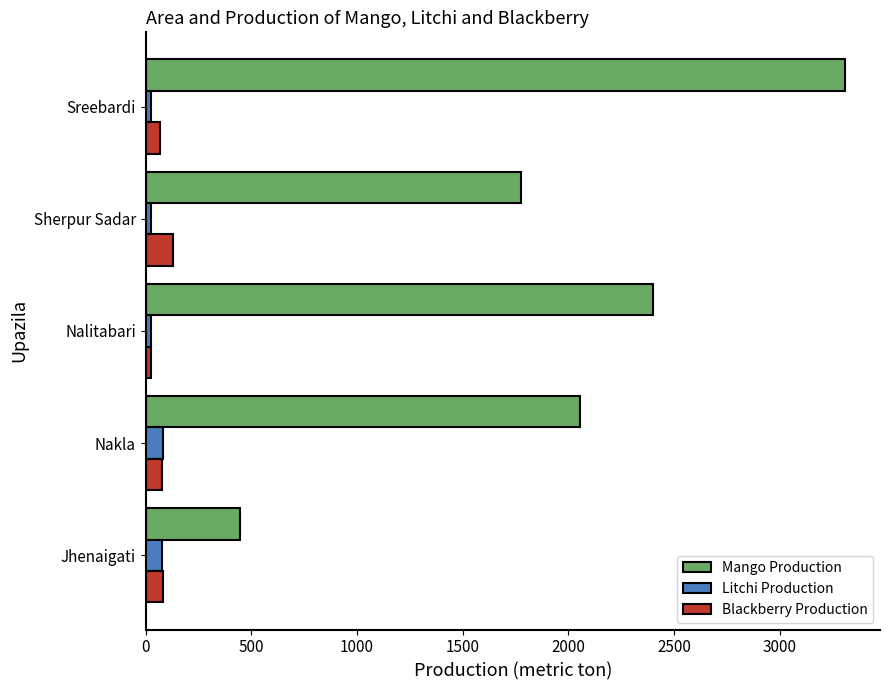

Which category has the lowest value in the Mango Production series?

Jhenaigati